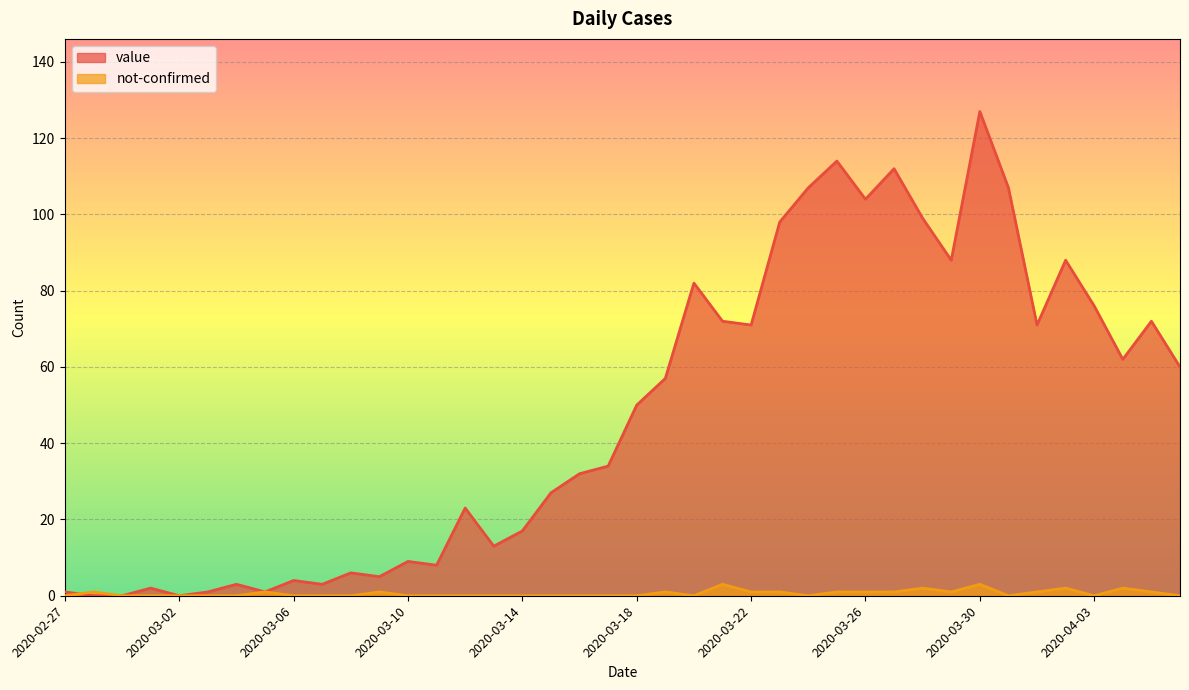

At which category does not-confirmed reach its first local valley?

2020-03-20